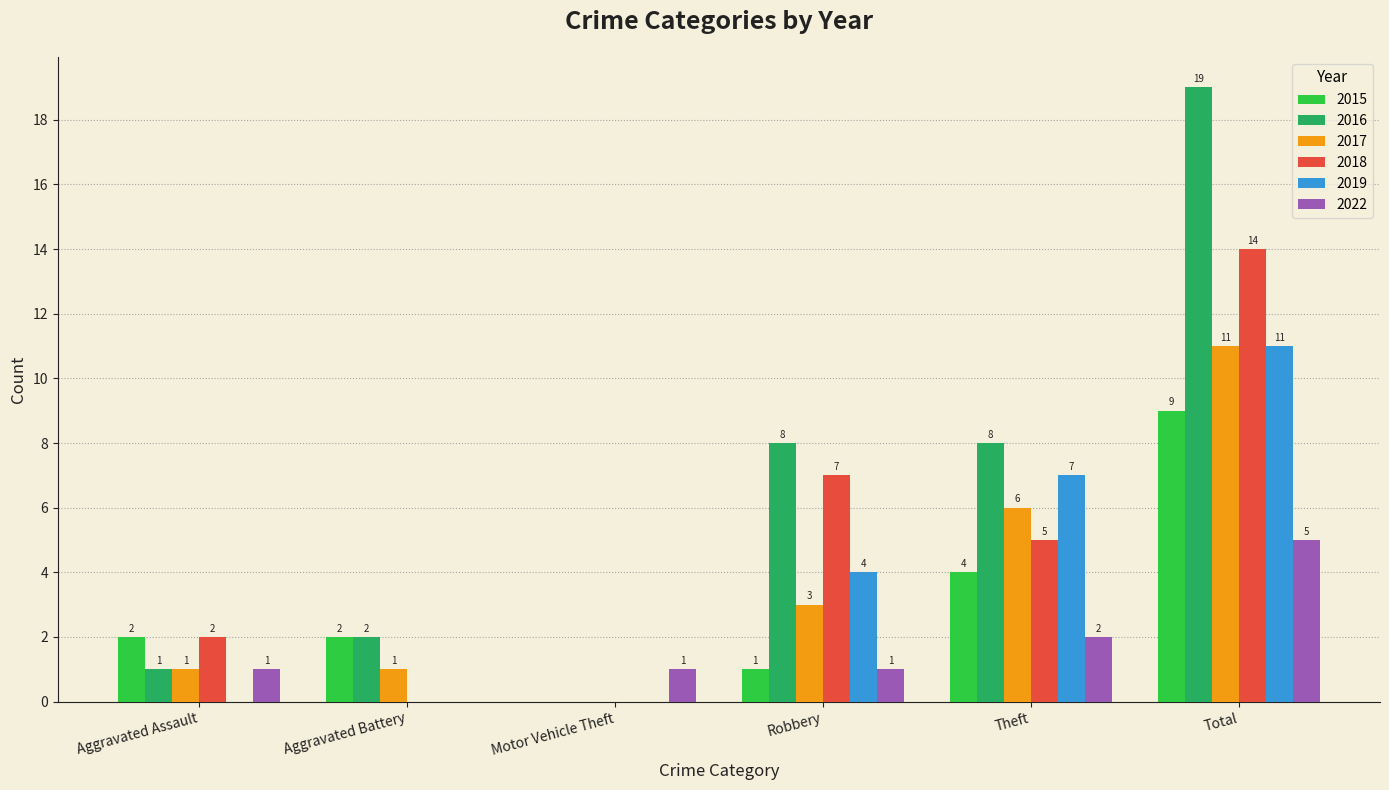

True or false: 2022 has a value of 0 at Motor Vehicle Theft.

False